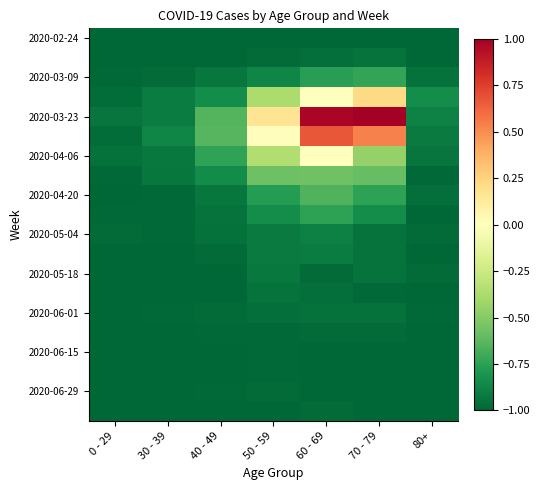

At which category does the chart reach its peak across all series?

70 - 79